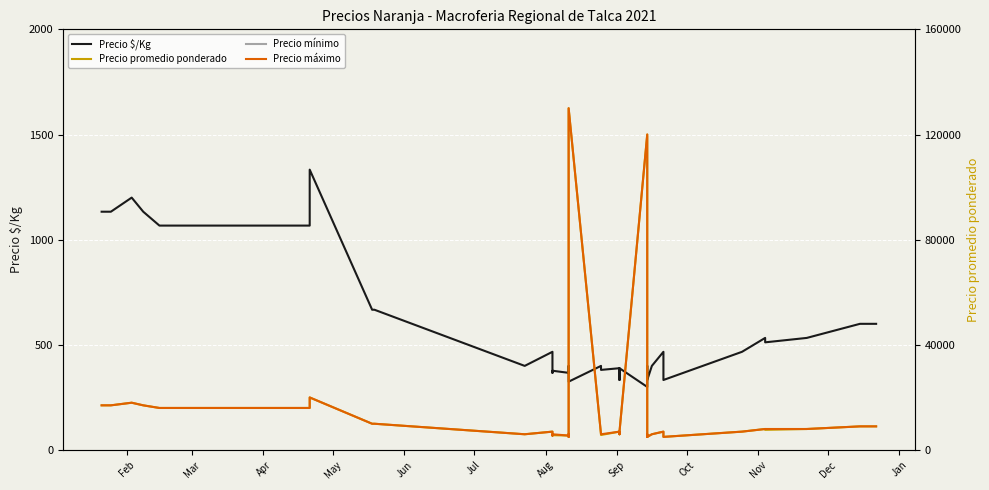

What is the average value of the Precio $/Kg series?

566